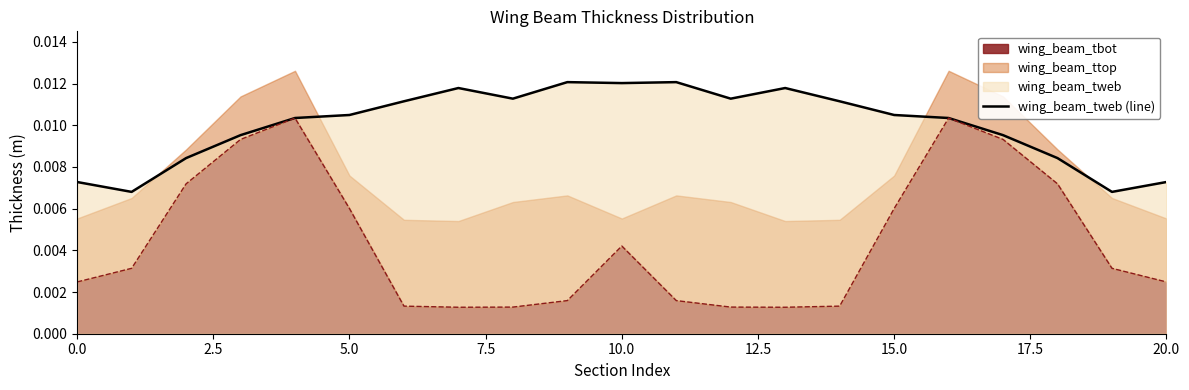

Does the chart have visible grid lines?

No